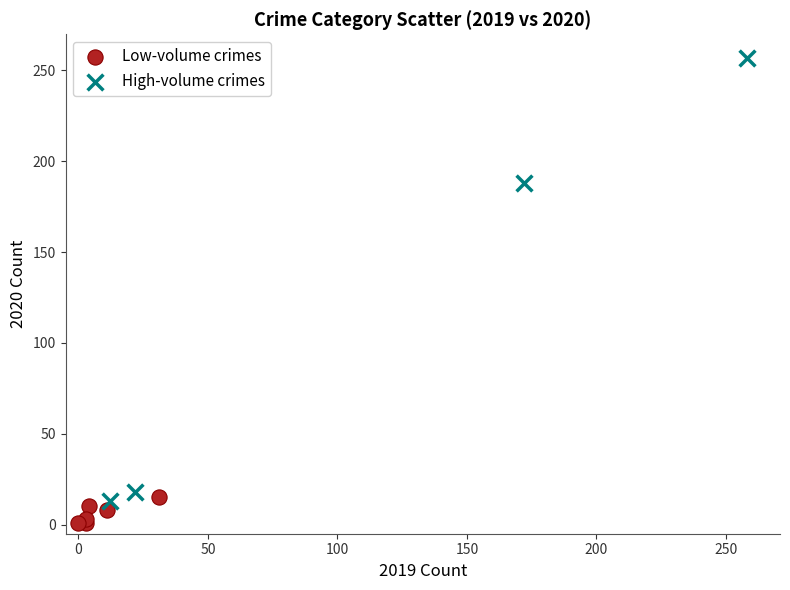

What are all the series names shown in the legend?

Low-volume crimes, High-volume crimes